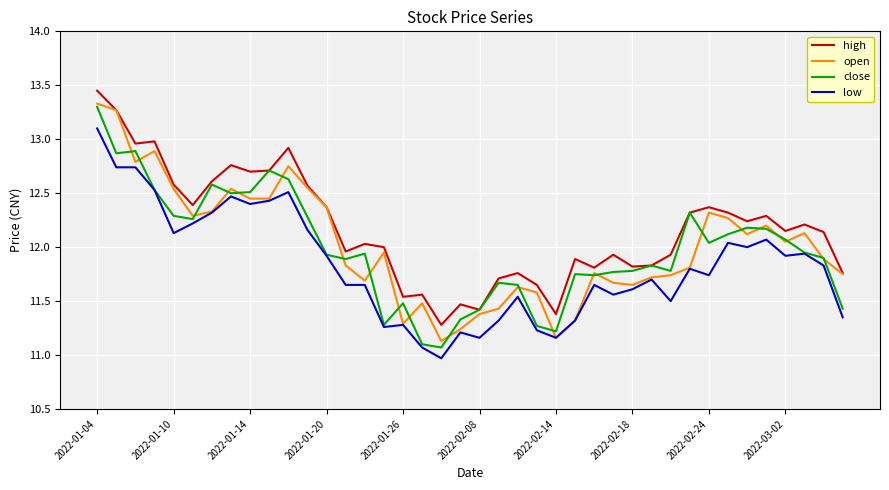

Does the chart display data point markers on the line(s)?

No